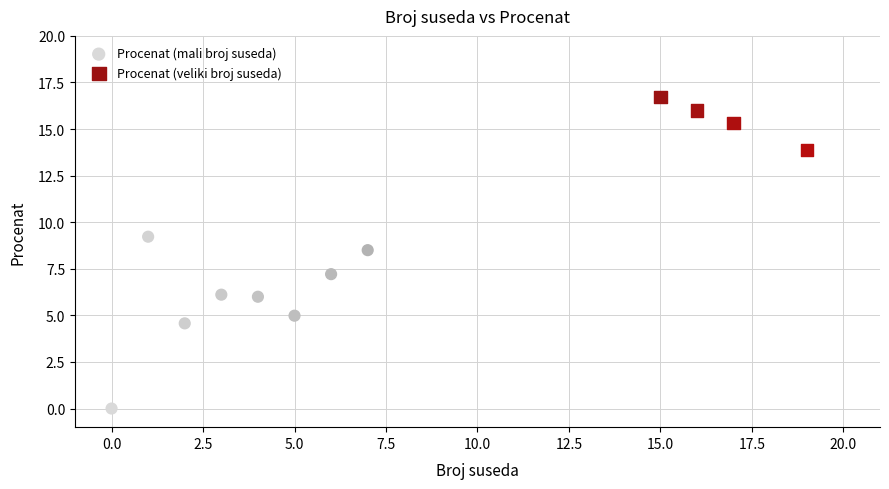

Which series reaches the minimum Y coordinate?

Procenat (mali broj suseda)